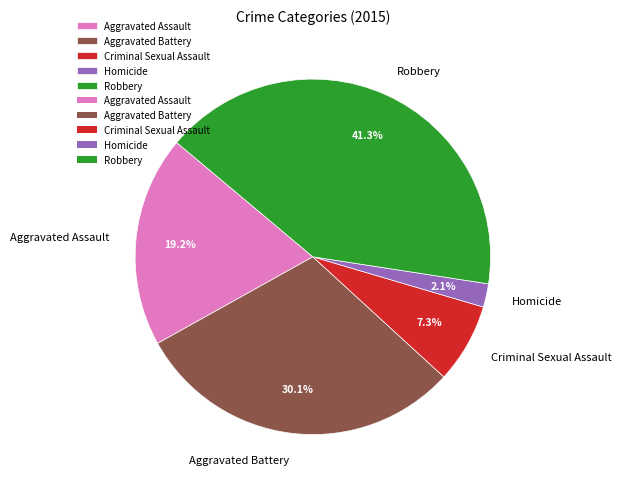

To the nearest percent, what percentage of the pie is Aggravated Assault?

19%